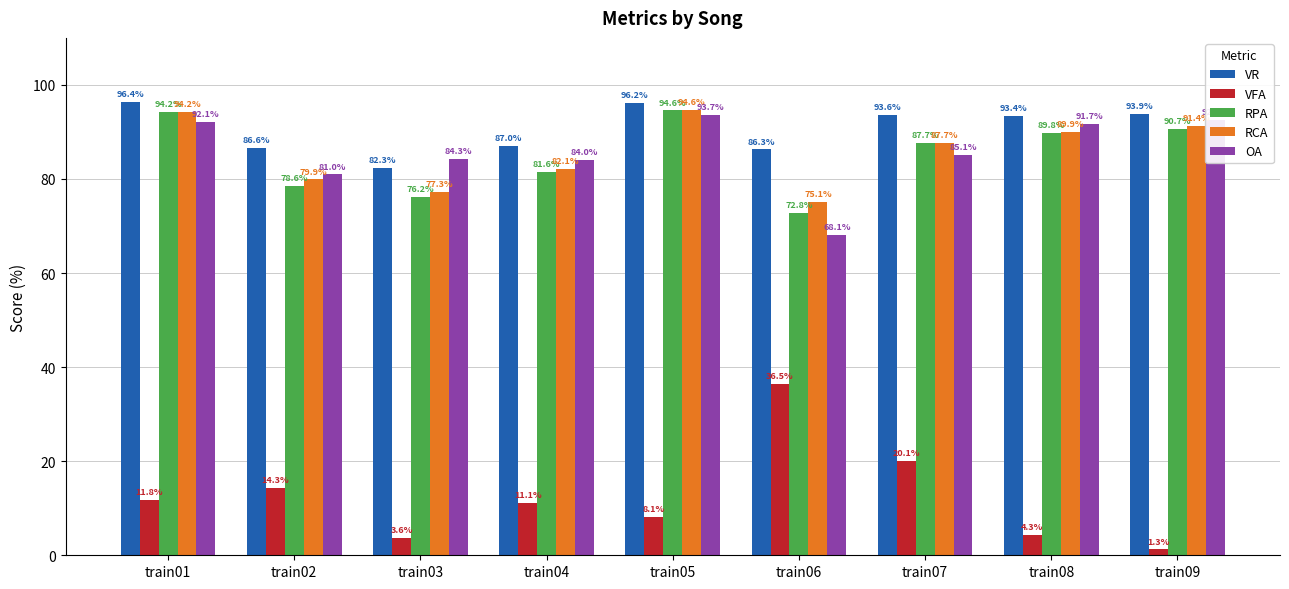

What is the difference between the RPA values at train06 and train01?

21.4